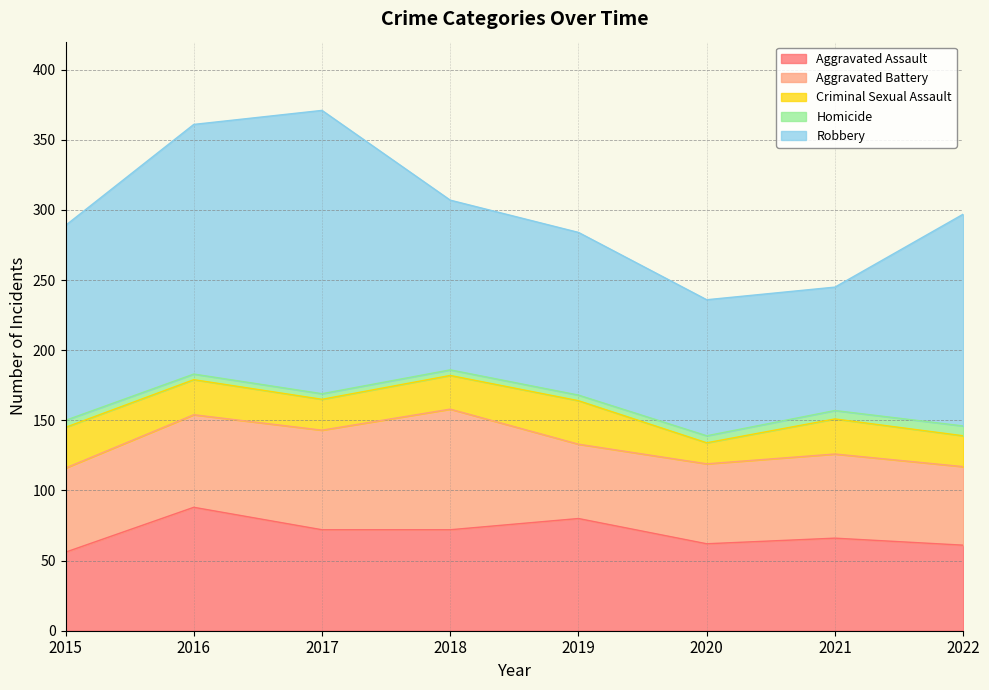

What is the greatest value displayed?

202